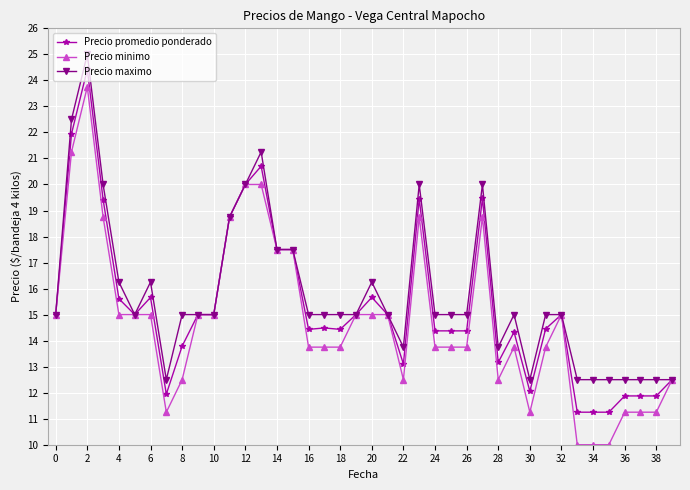

What is the smallest value displayed?

10.0